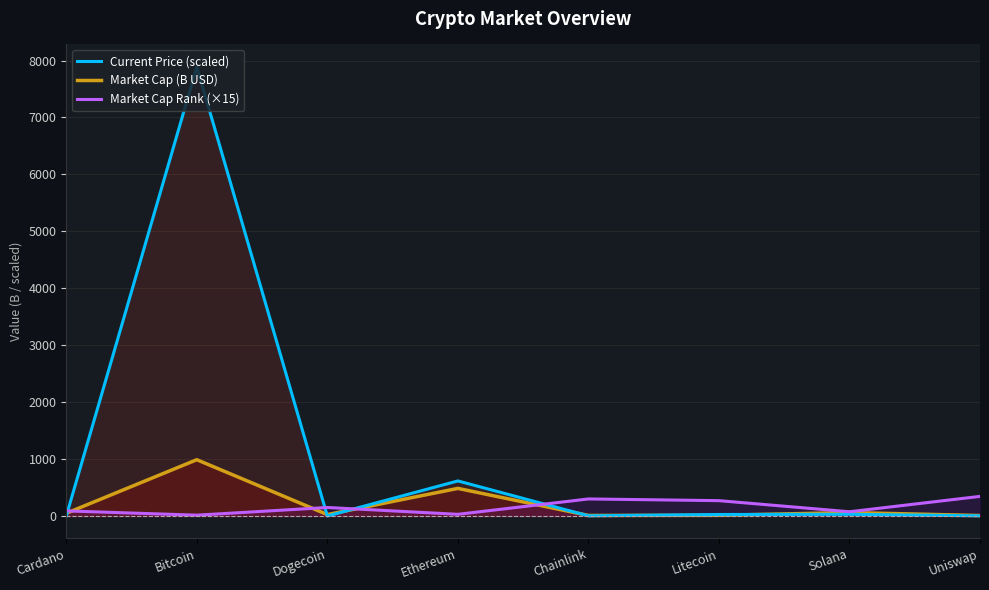

True or false: Market Cap (B USD) has a value of 48.1 at Cardano.

True